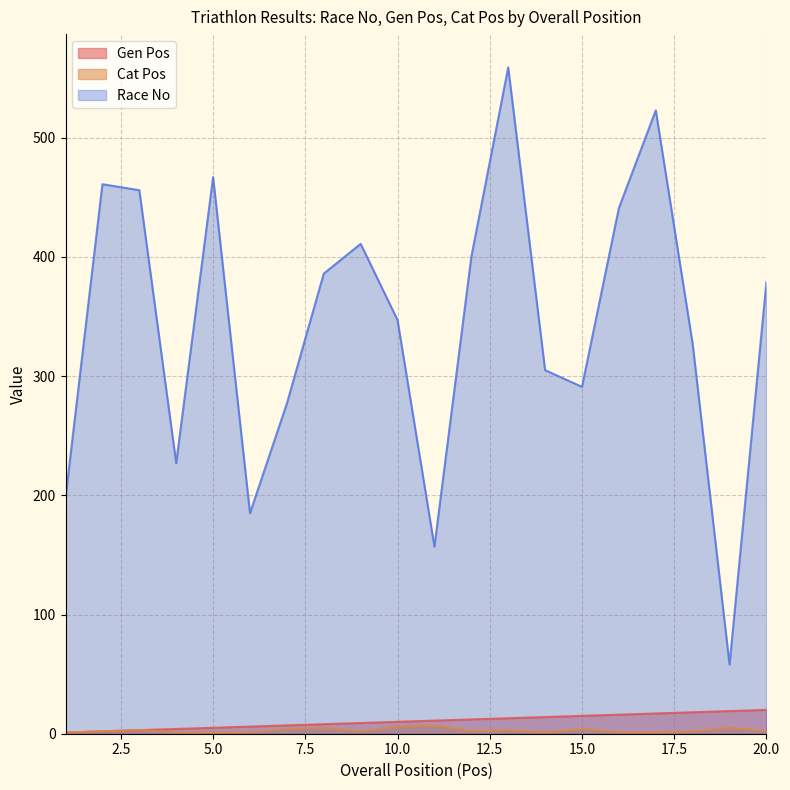

What is the average value of the Gen Pos series?

10